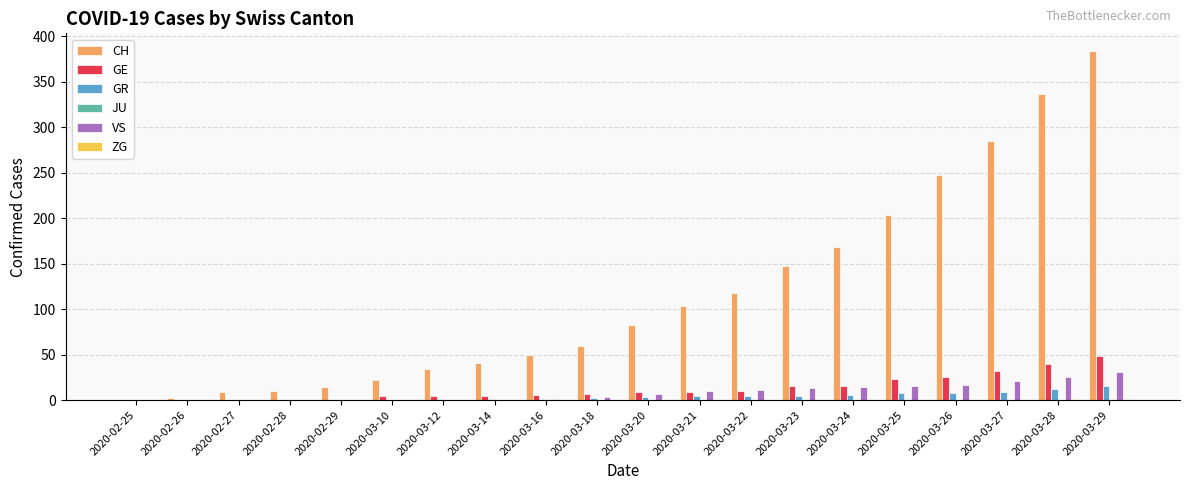

Which series changed the most between 2020-03-12 and 2020-03-24?

CH